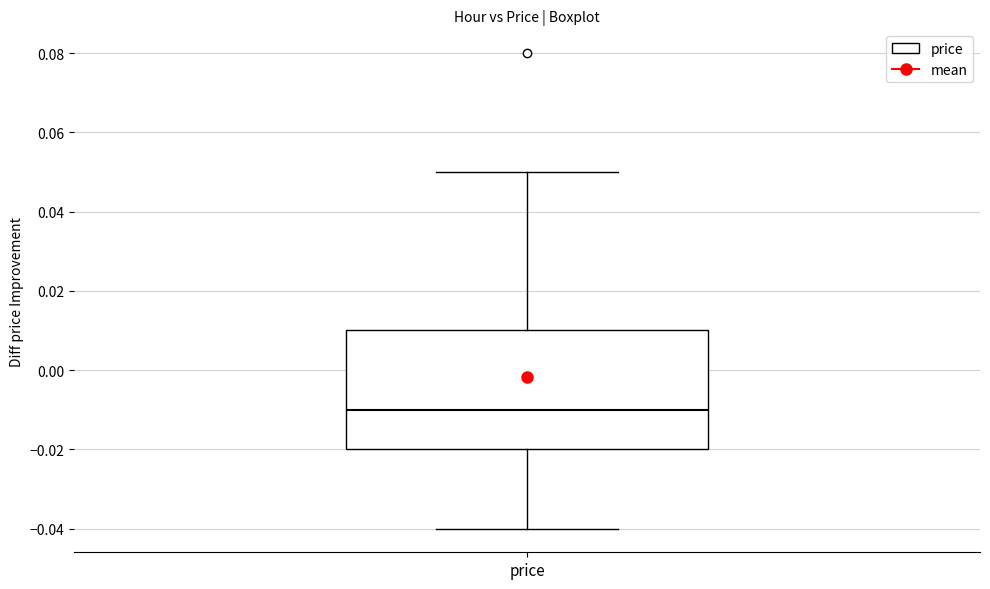

Where does the median line of the box for price sit on the y-axis? The values are not printed on the chart, so give them approximately, as read against the axis.

-0.01